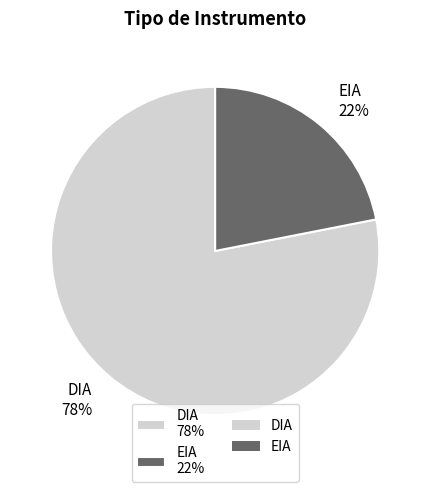

Combined, do EIA 22% and DIA 78% account for over 50%?

Yes